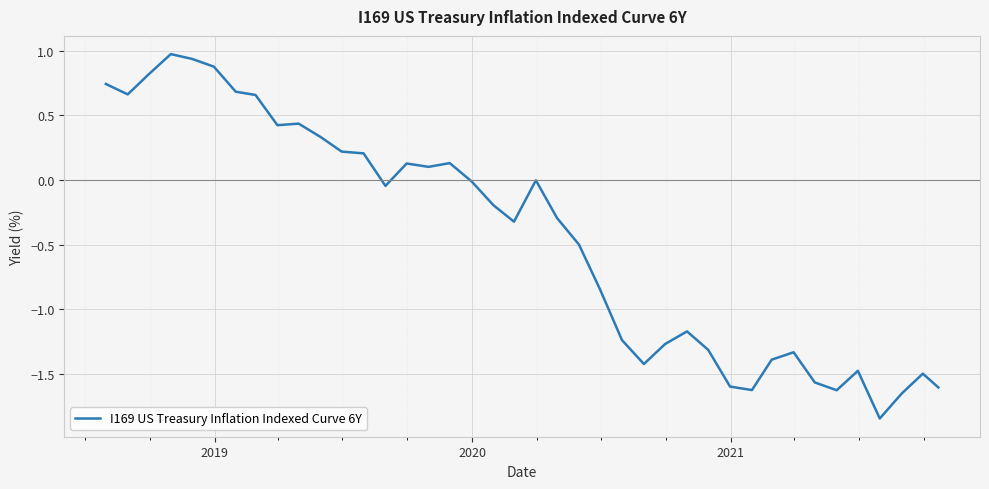

What is the difference between the maximum and minimum values?

2.8